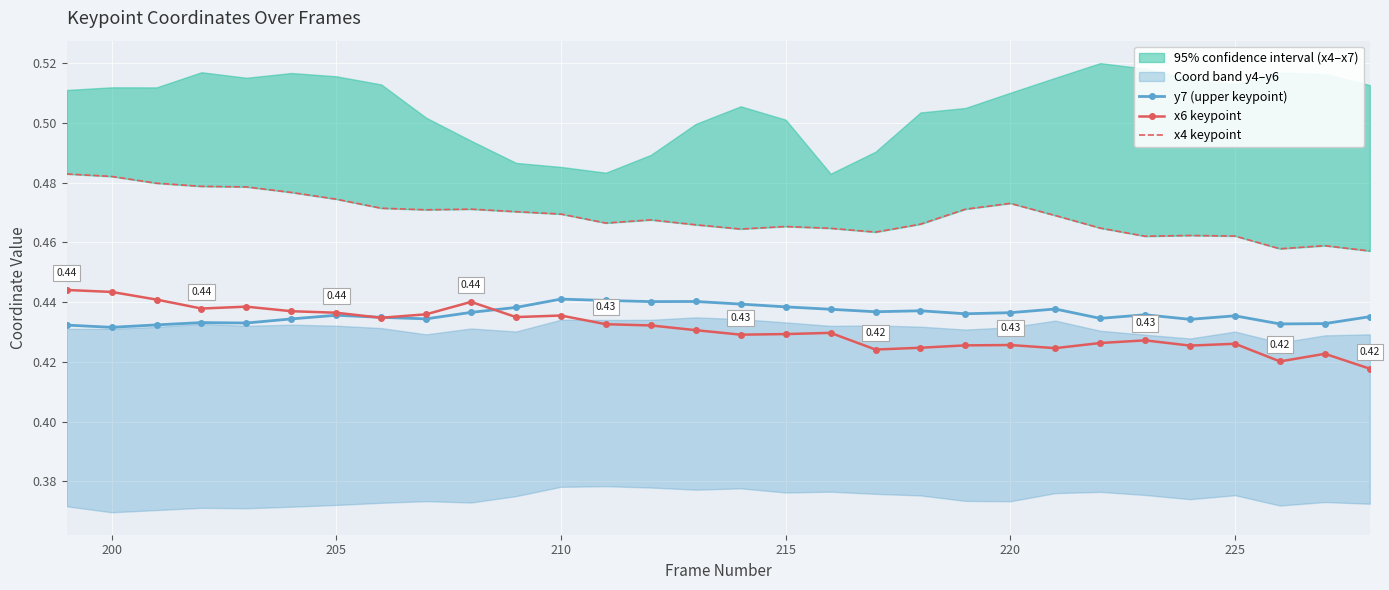

True or false: y7 (upper keypoint) and x4 keypoint intersect in this chart.

False